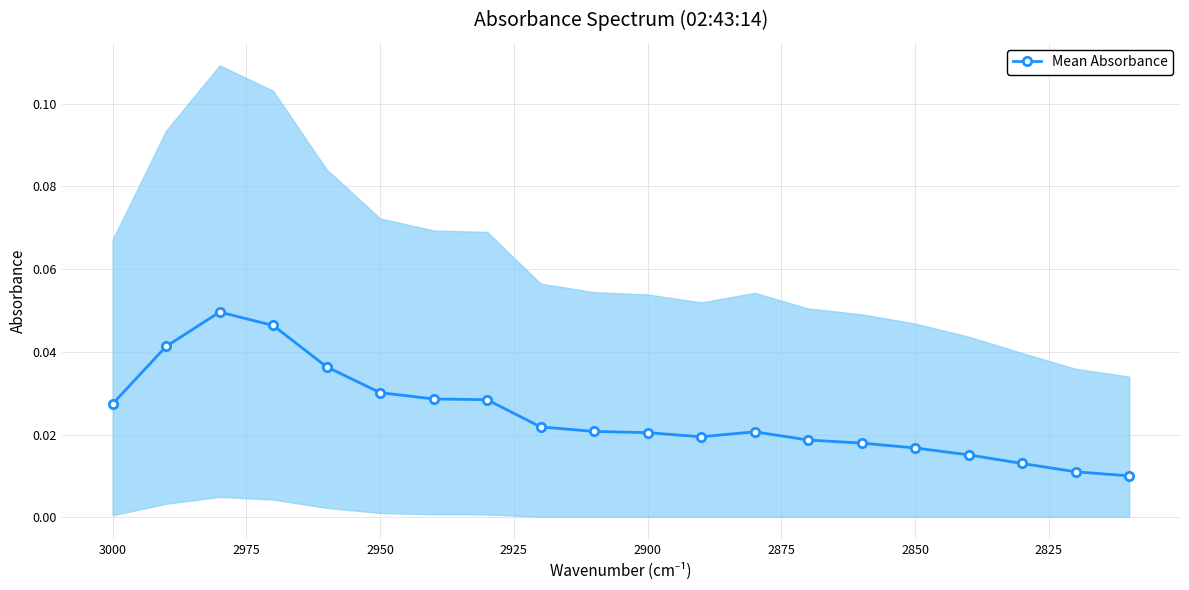

How many lines are shown in the chart?

1